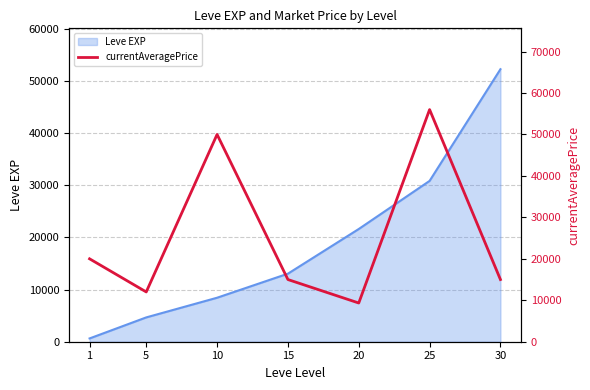

What is the sum of the values at 25 and 10?

106000.0